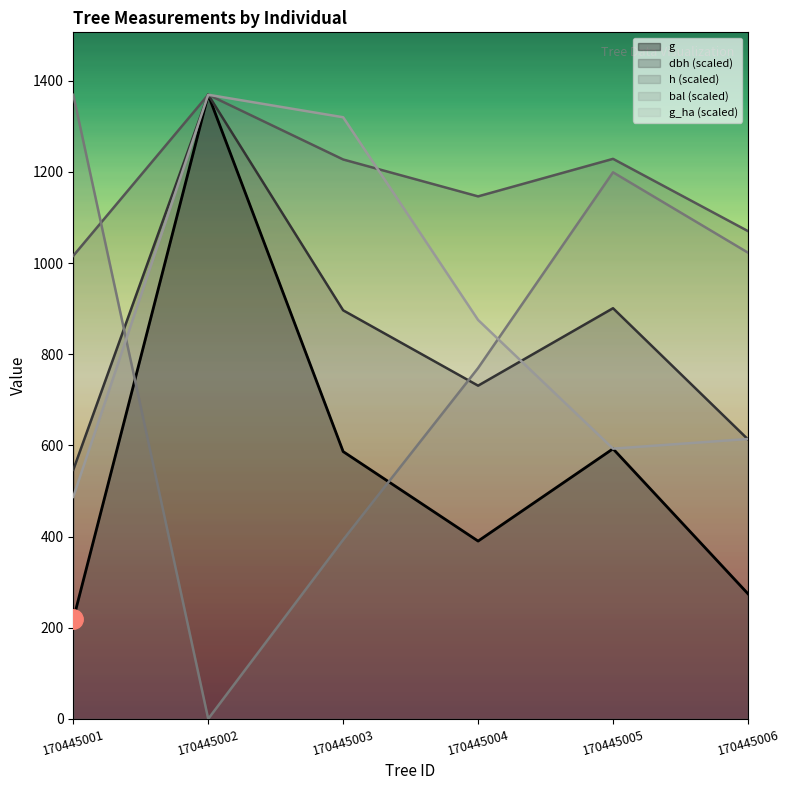

Which series has the widest spread of values?

bal (scaled)